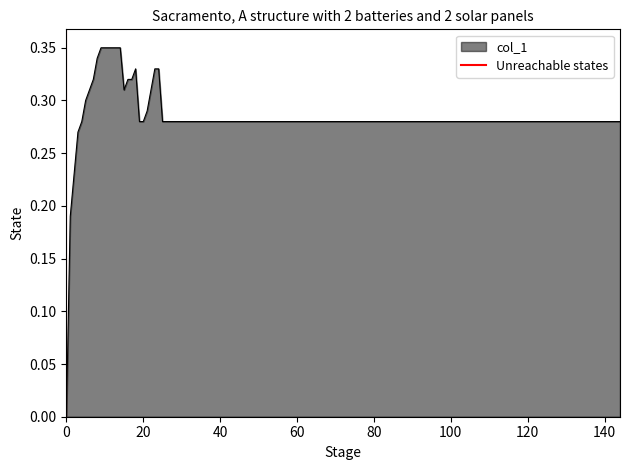

True or false: col_1 has a value of 0.1 at 20.

False